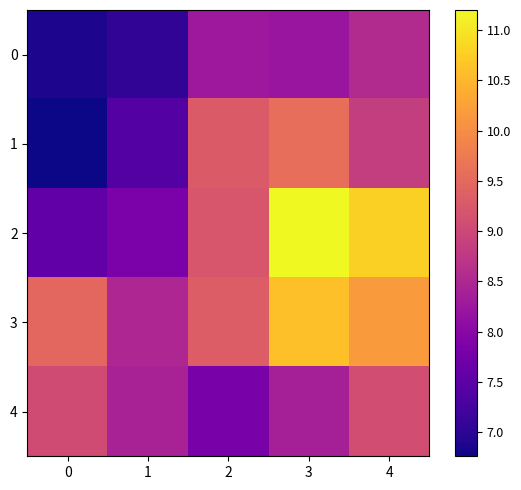

Count the number of categories in the chart.

5